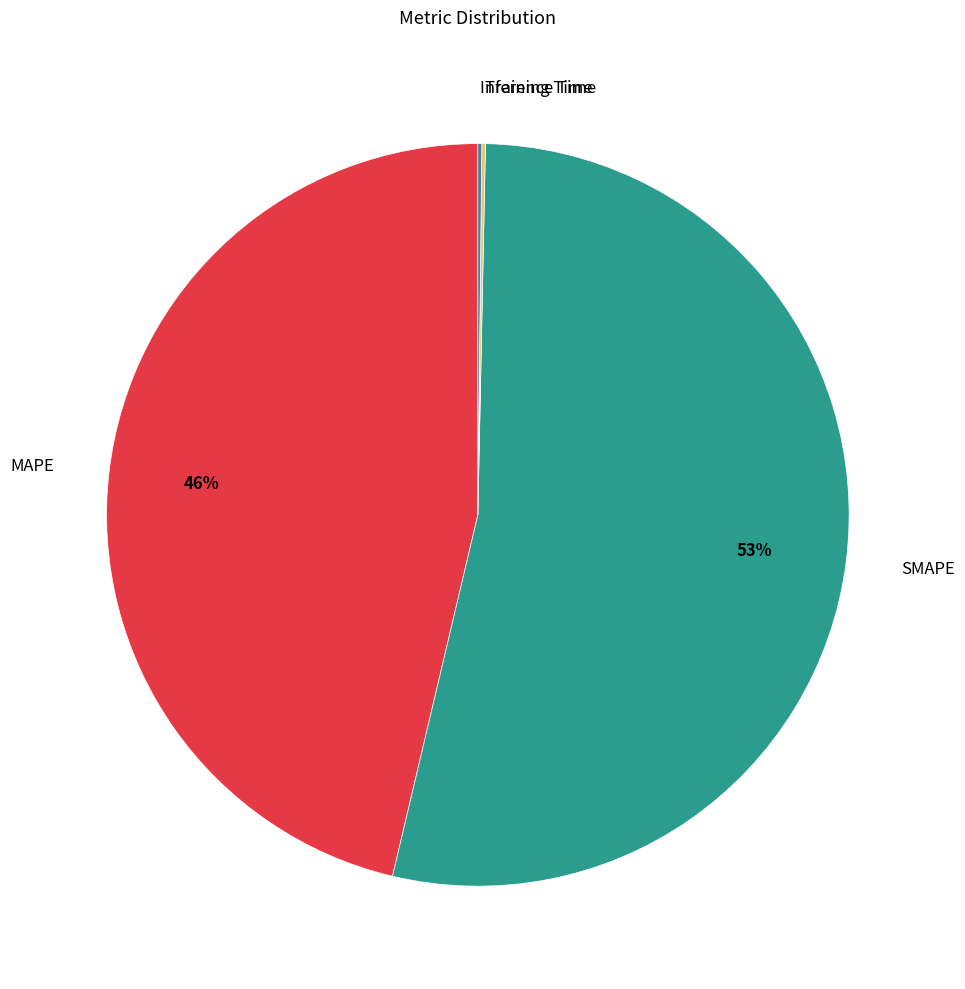

The MAPE slice represents 46% of the pie. True or false?

True